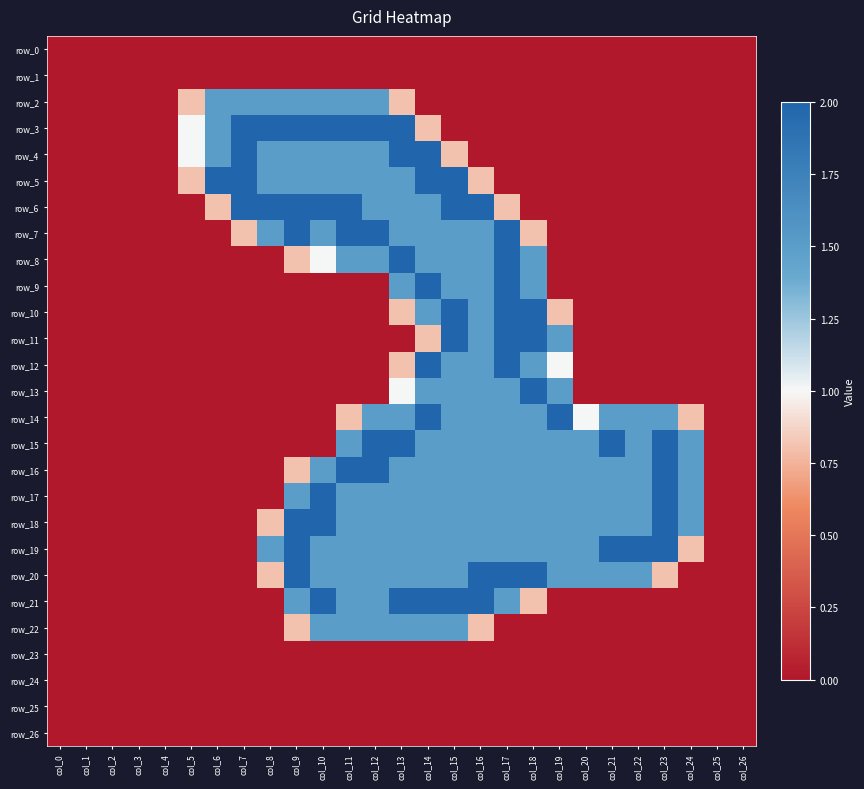

Which category has the lowest value in the row_16 series?

col_0